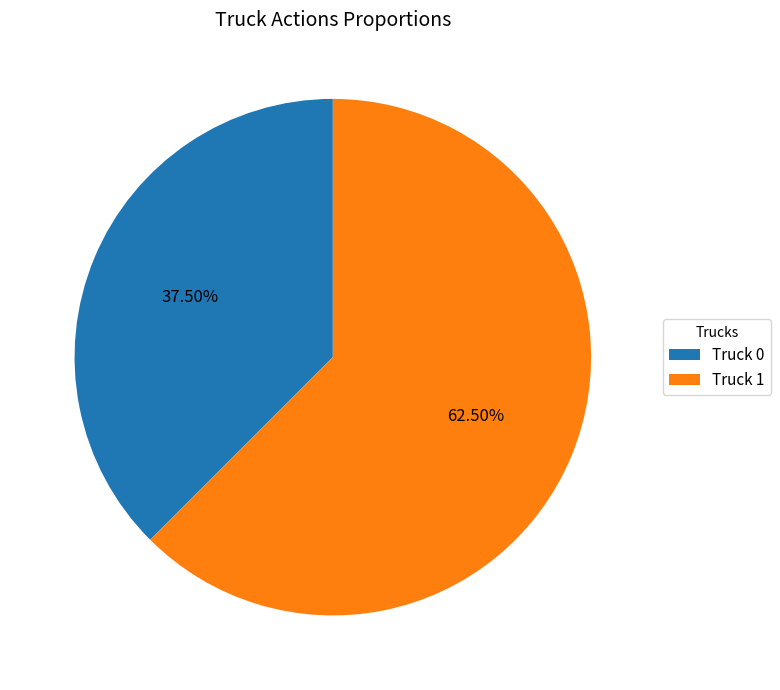

Is Truck 0 the majority of the pie?

No